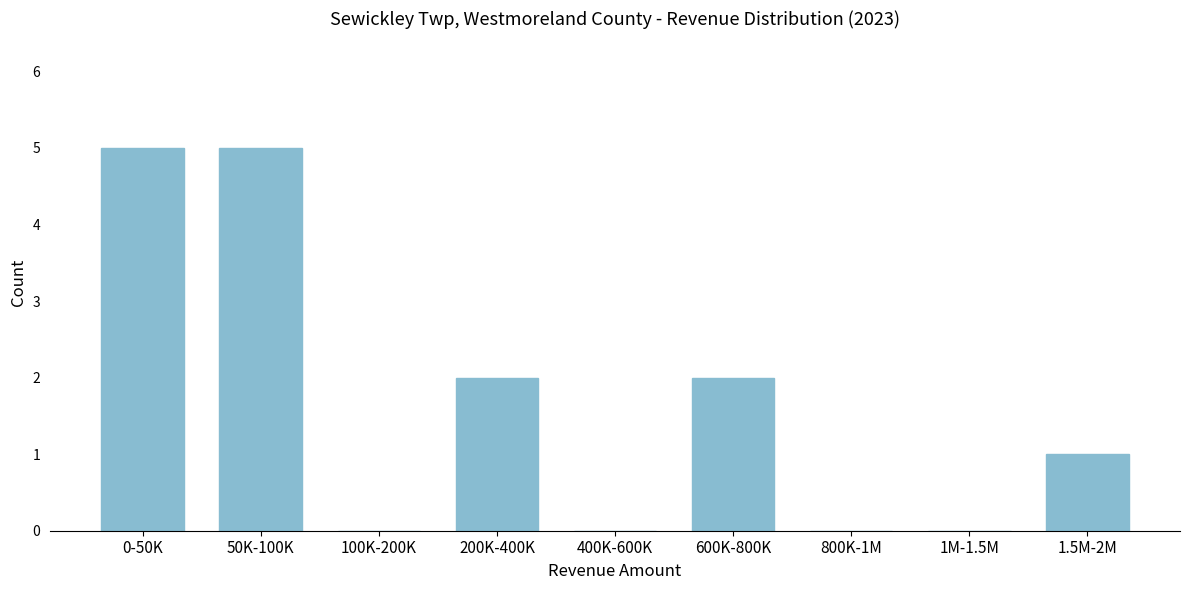

Reading right to left, extract all data points from this chart.

1.5M-2M=1	1M-1.5M=0	800K-1M=0	600K-800K=2	400K-600K=0	200K-400K=2	100K-200K=0	50K-100K=5	0-50K=5